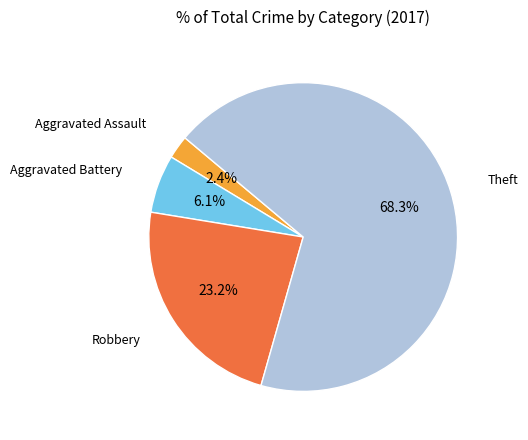

Is there any slice that represents more than half of the pie?

Yes